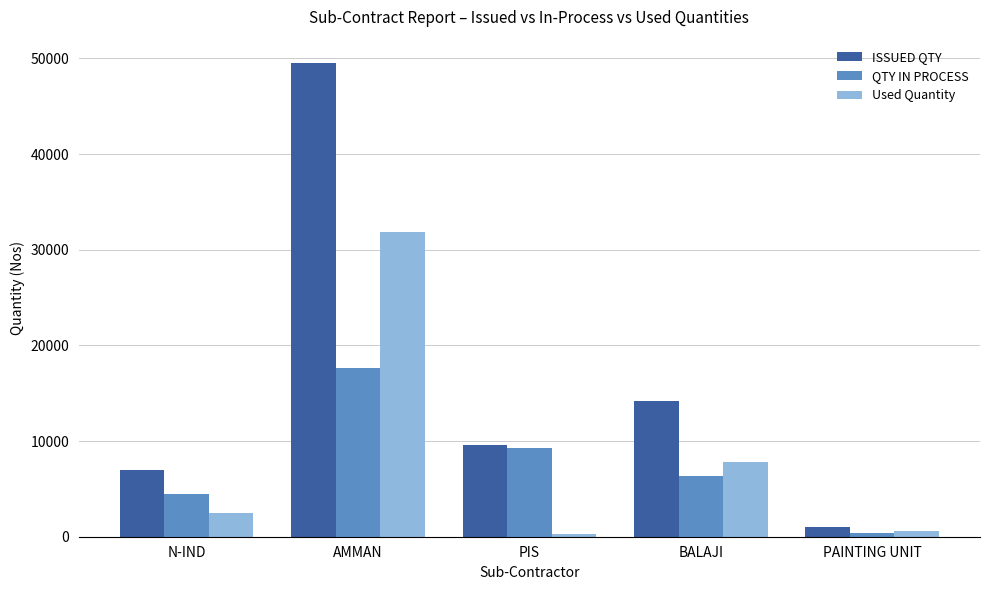

What is the difference between the ISSUED QTY values at AMMAN and N-IND?

42492